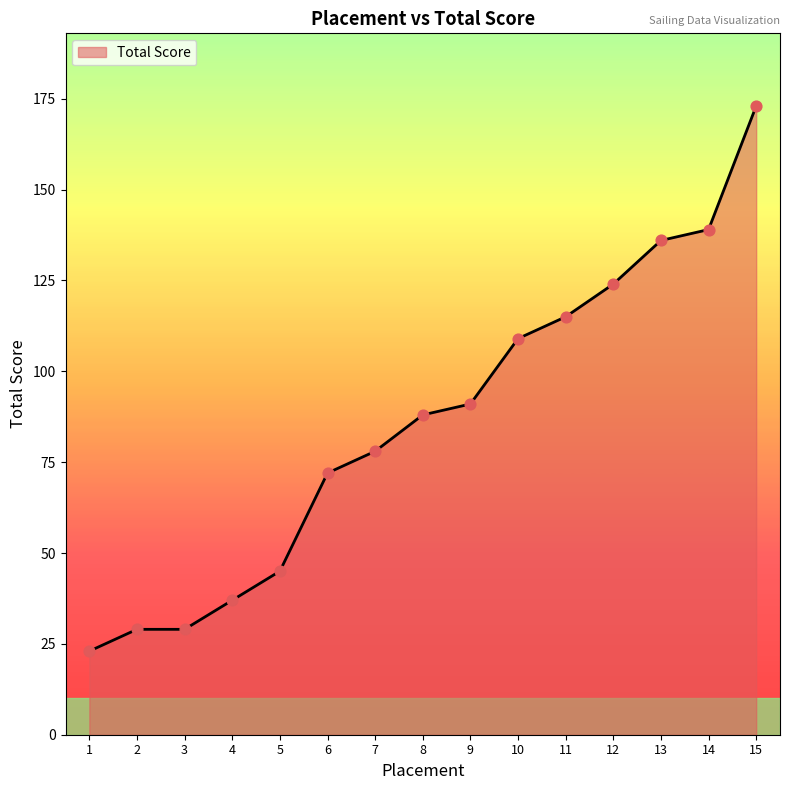

Between 11 and 10, which is larger?

11